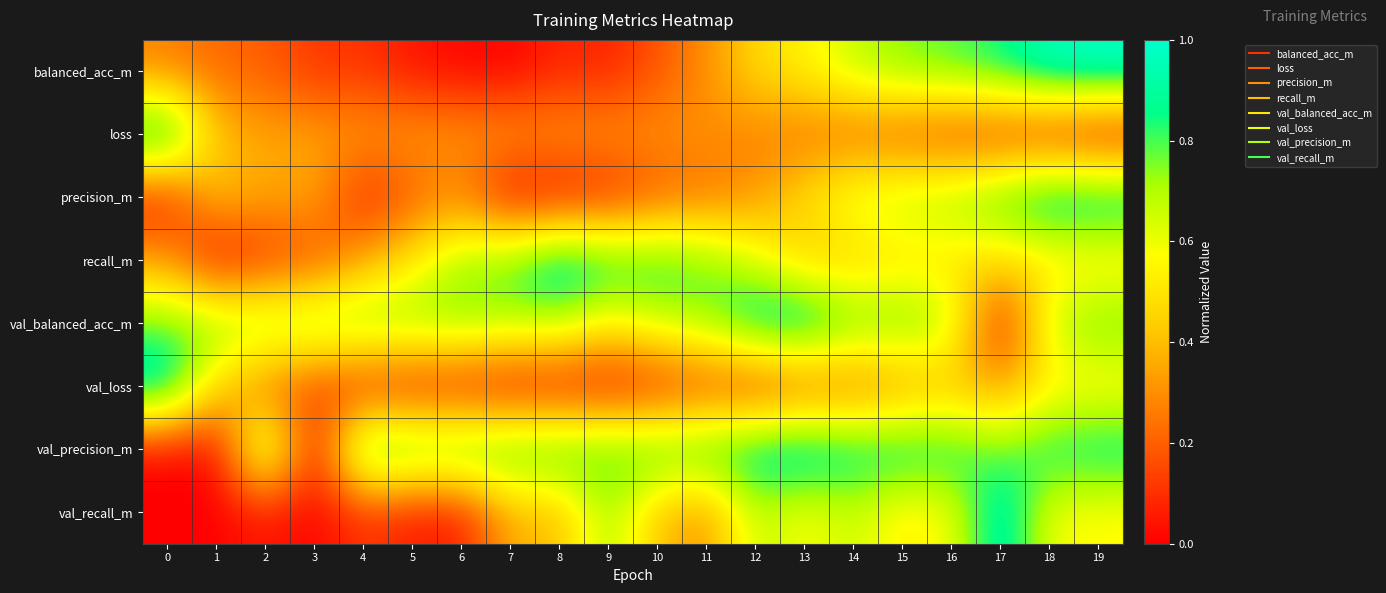

At which category is the sum across all series the highest?

19